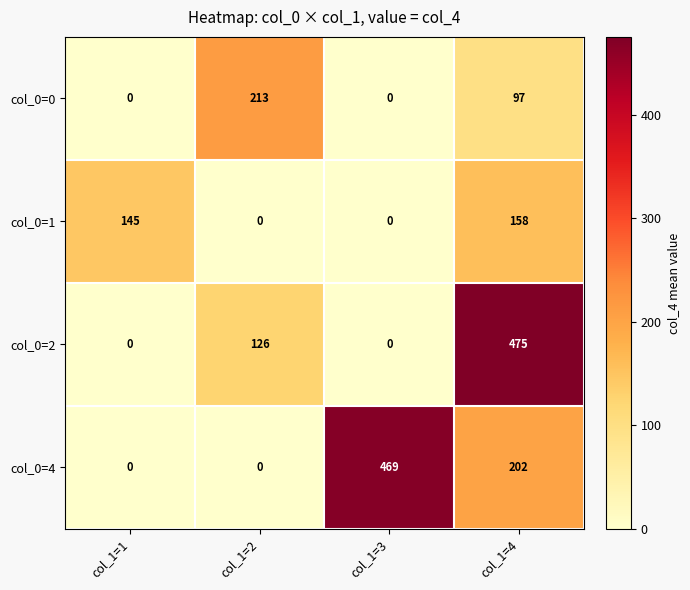

What is the spread (max minus min) of values at col_1=1?

145